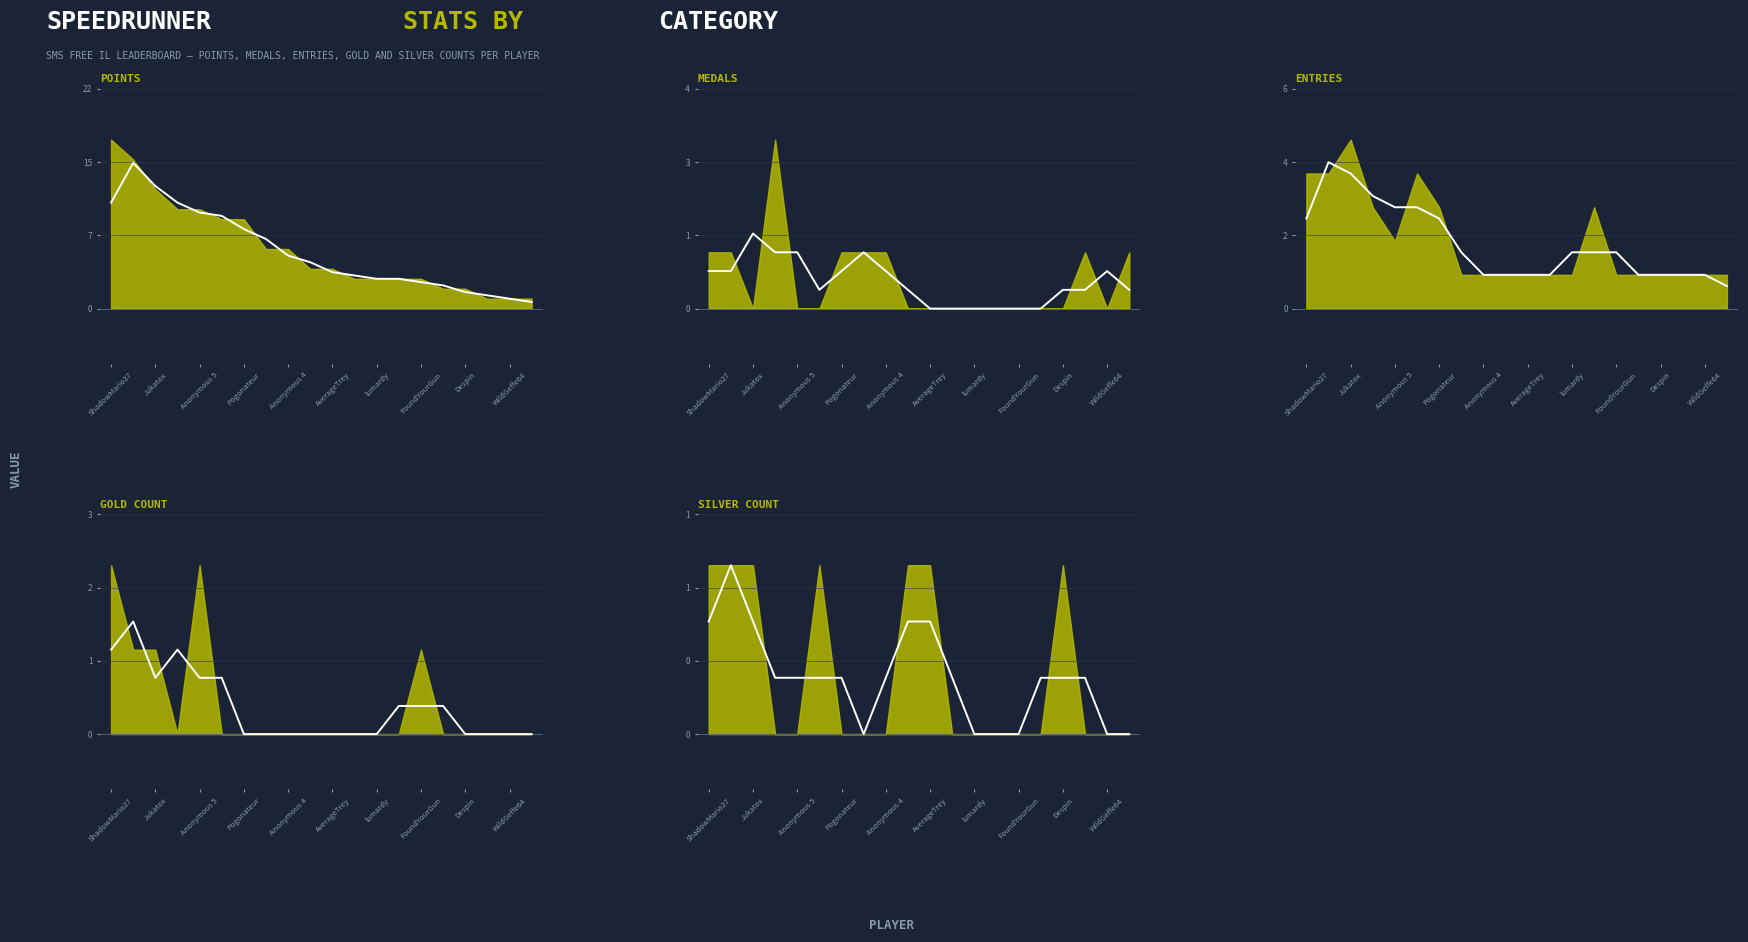

List the series in order of their peak value, highest first.

Points, Entries, Medals, Gold, Silver